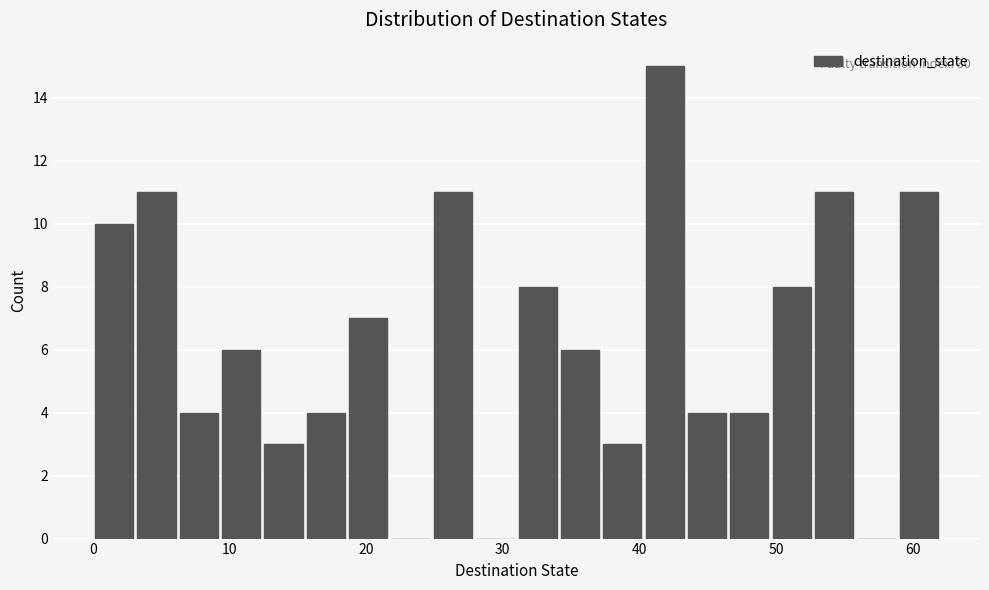

Around what value on the x-axis is the tallest bar? Give the approximate position of its centre, as read against the axis.

42